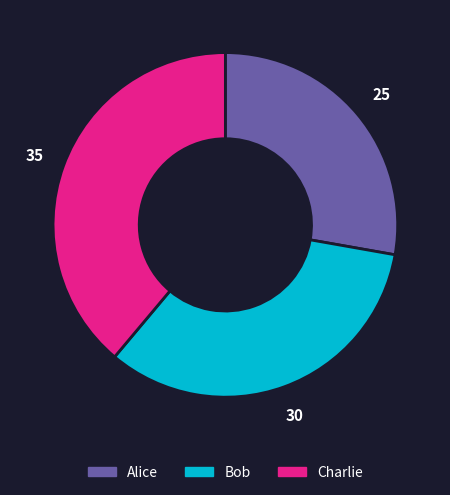

How many slices are in this pie chart?

3